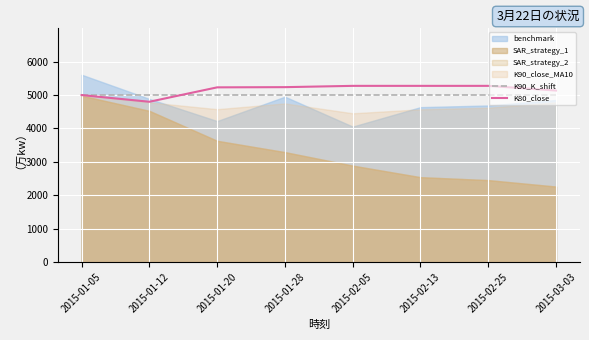

The value of K90_K_shift at 2015-01-28 is 8558.3. True or false?

False